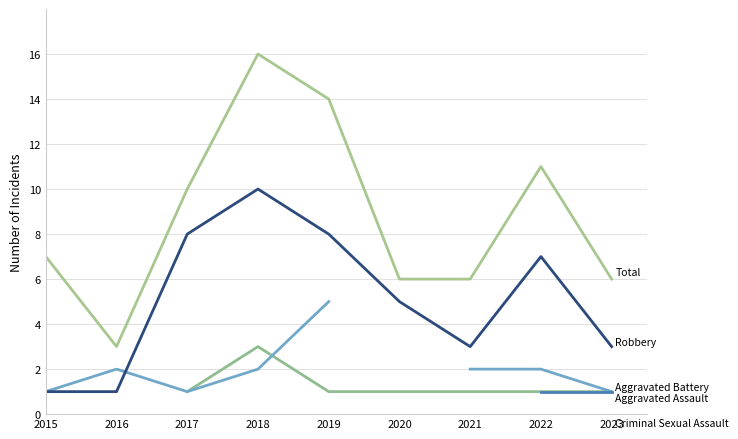

Does the chart have visible grid lines?

Yes